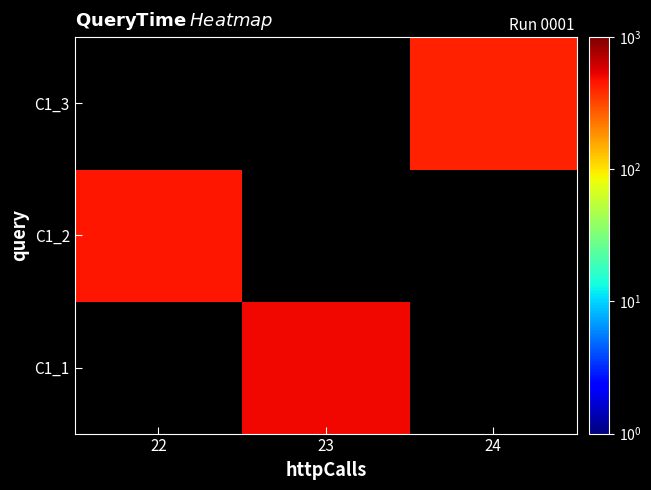

How many categories are shown in the chart?

3